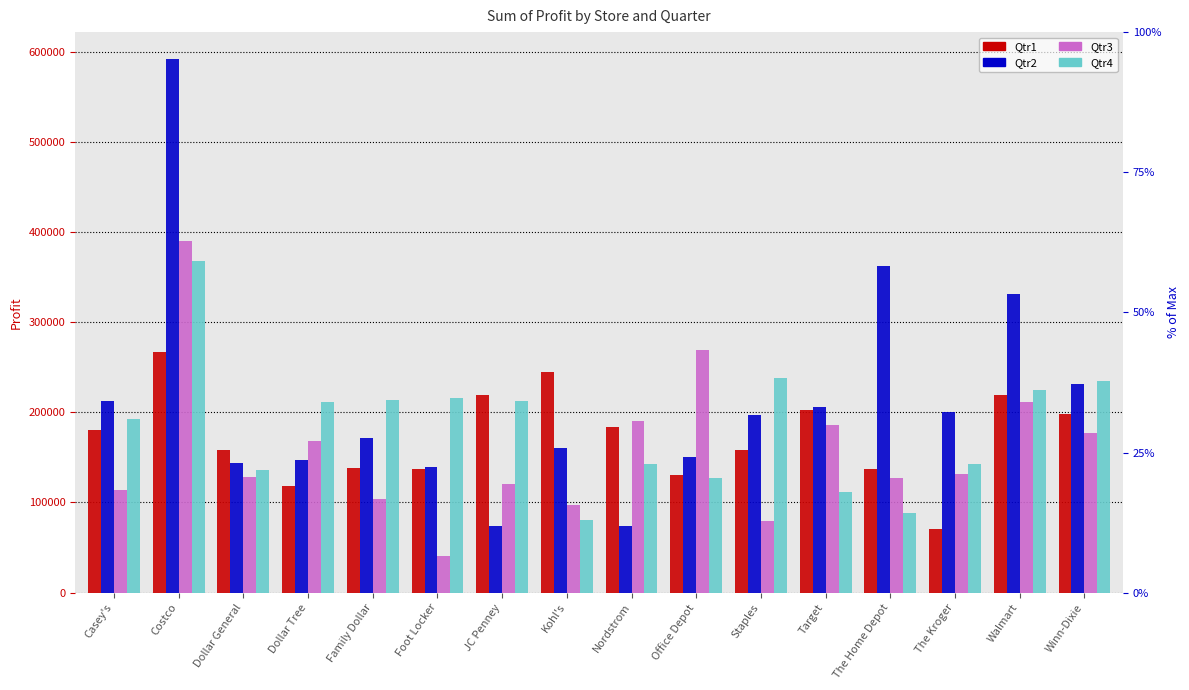

What is the label of the 6th bar from the left?

Foot Locker